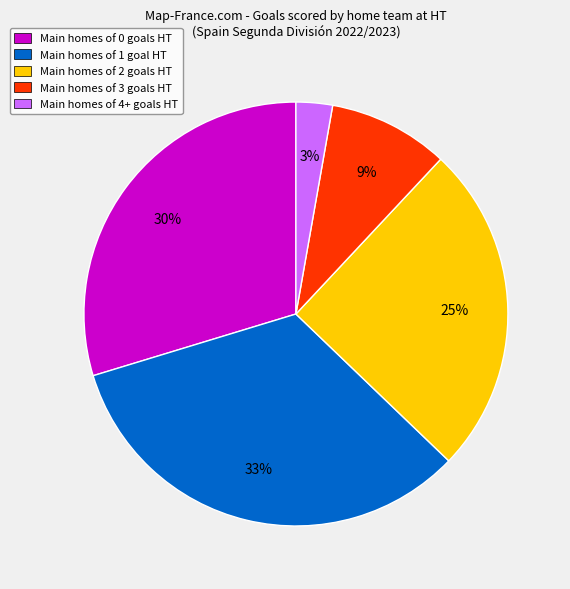

Is it true that Main homes of 3 goals HT is 24% of the pie?

False